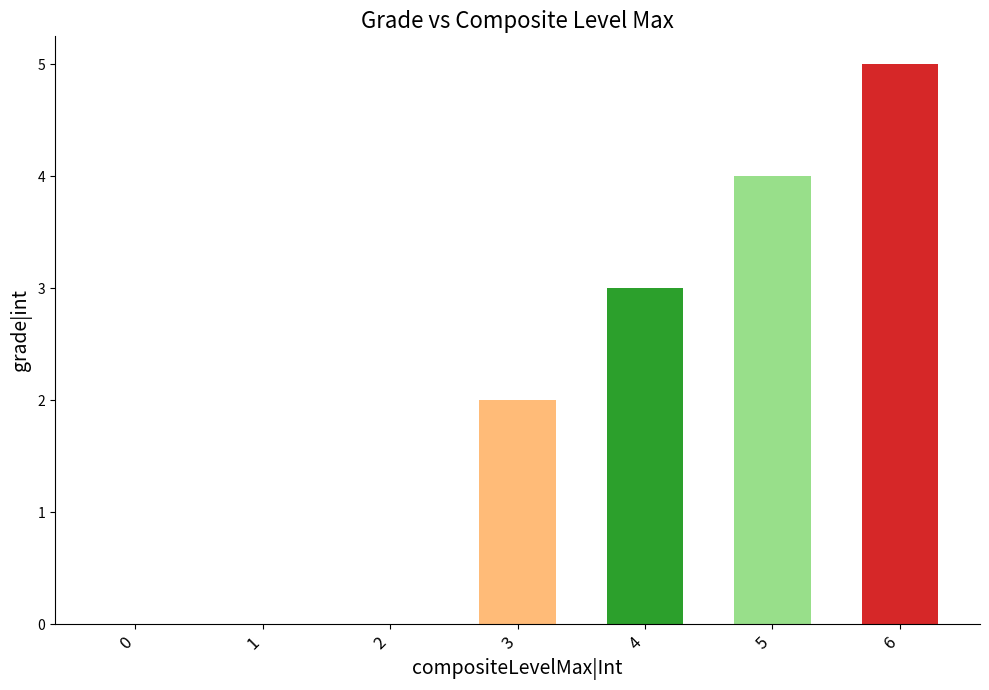

Are the bars grouped side by side (vs. stacked)?

No